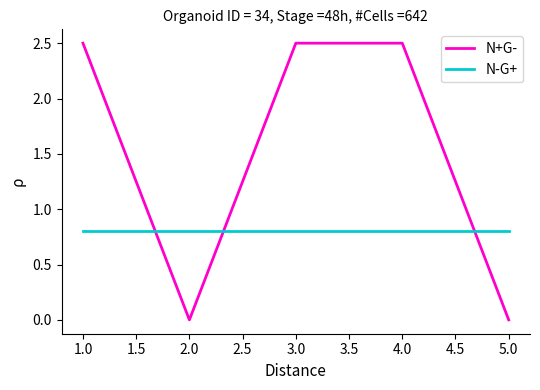

What position from the right is 3.0?

3